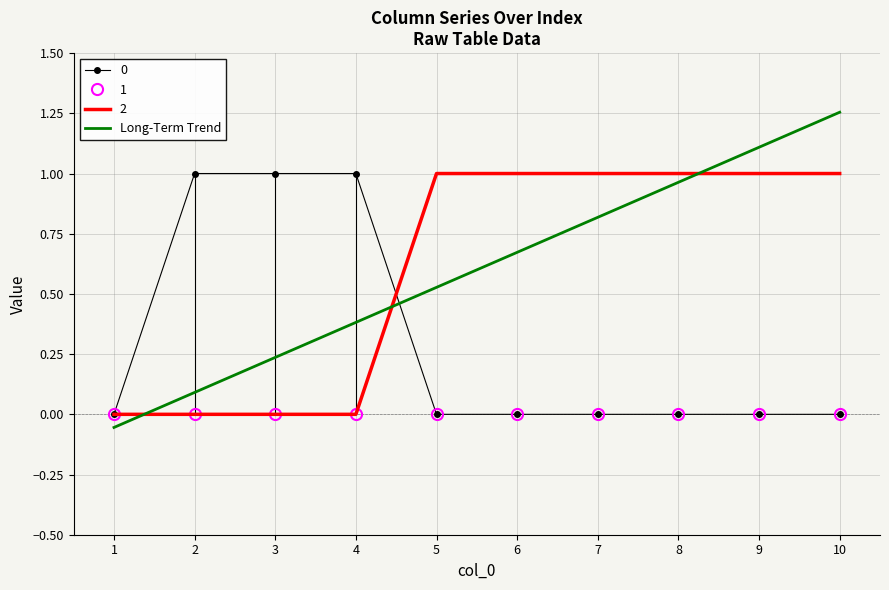

At which label does Long-Term Trend reach its peak?

10